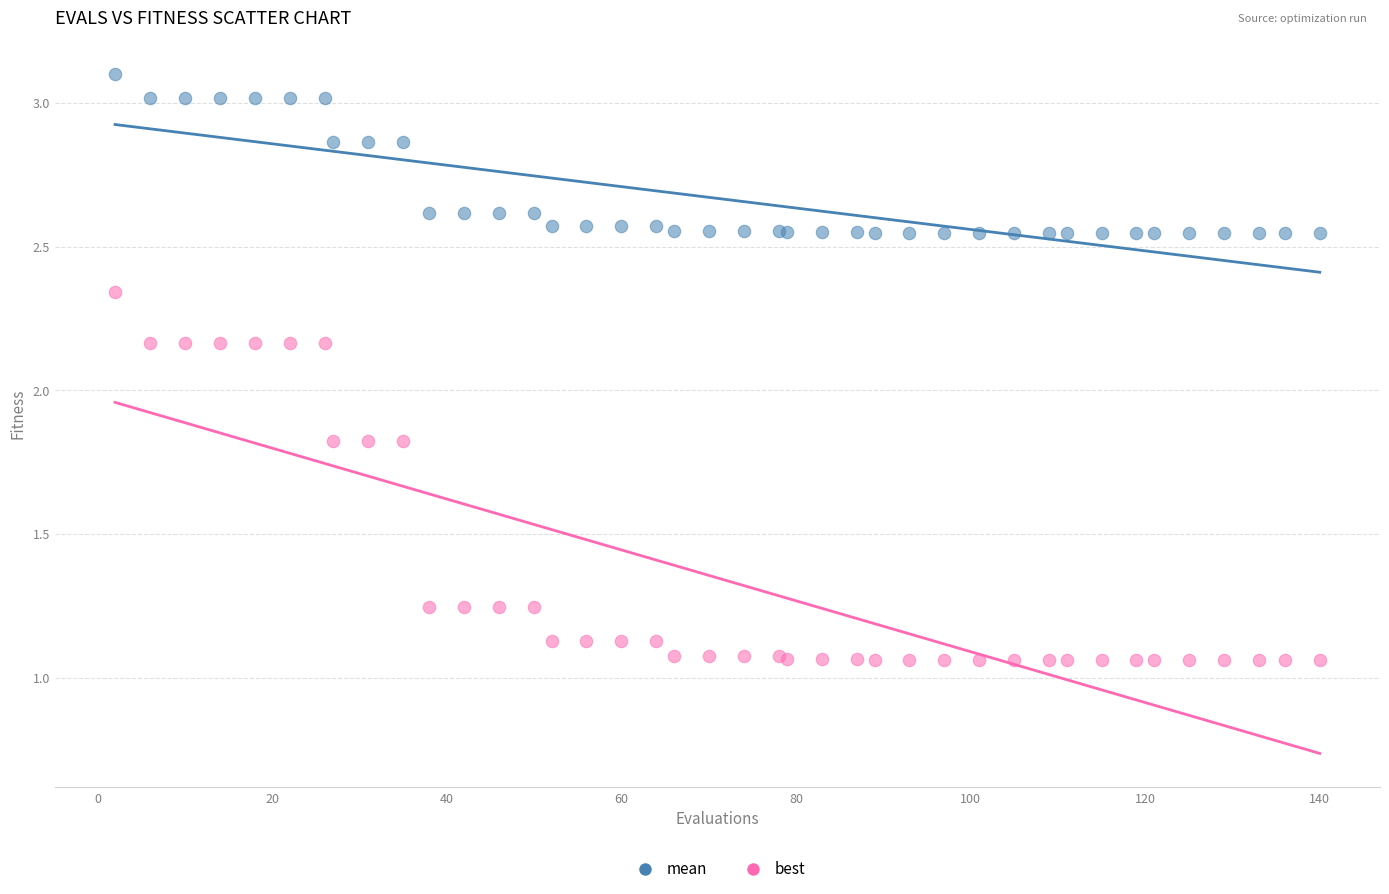

Which series reaches the minimum Y coordinate?

best